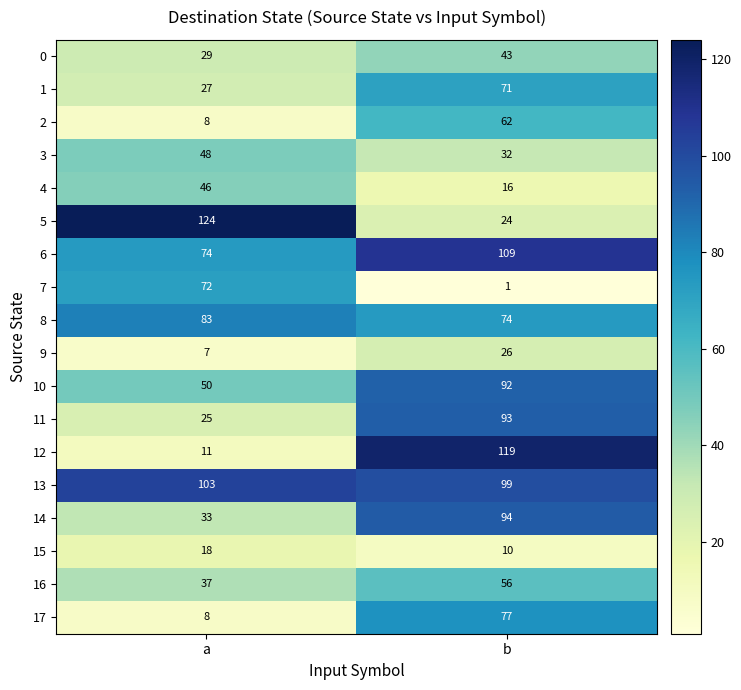

Is it true that 16 equals 58 at a?

False